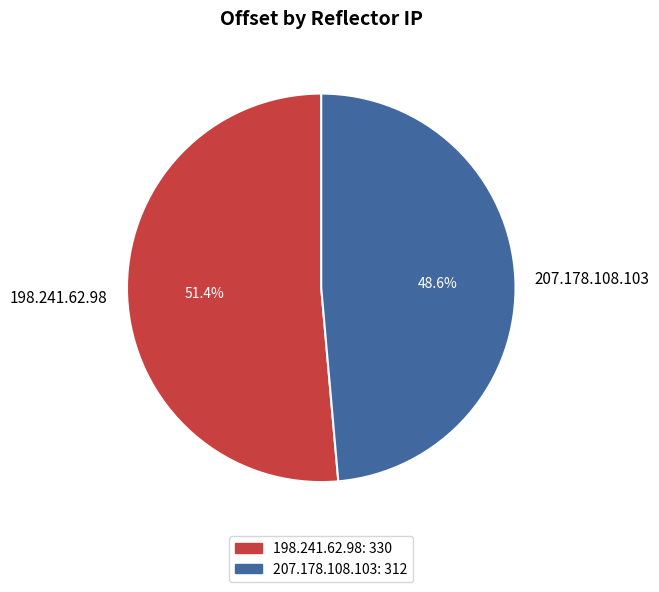

Do 207.178.108.103 and 198.241.62.98 together represent more than half of the pie?

Yes